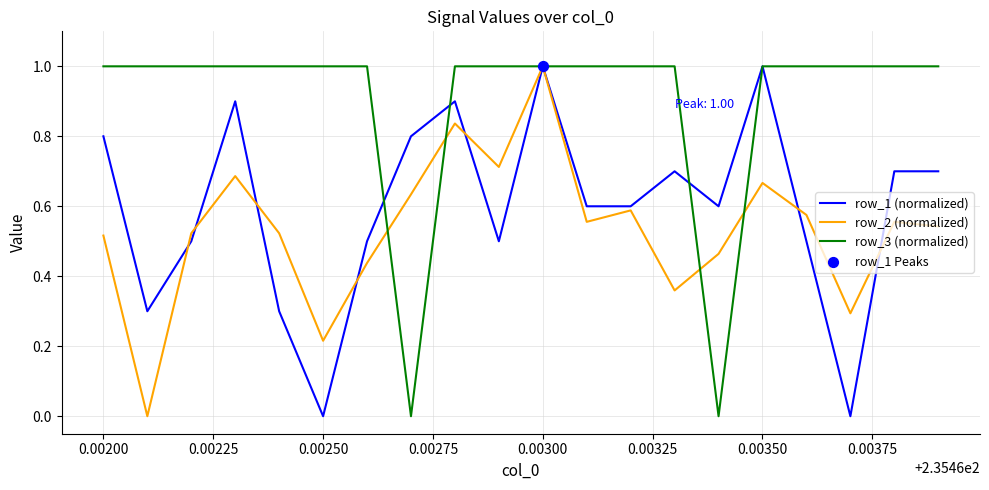

At how many categories does at least one series exceed 0?

20